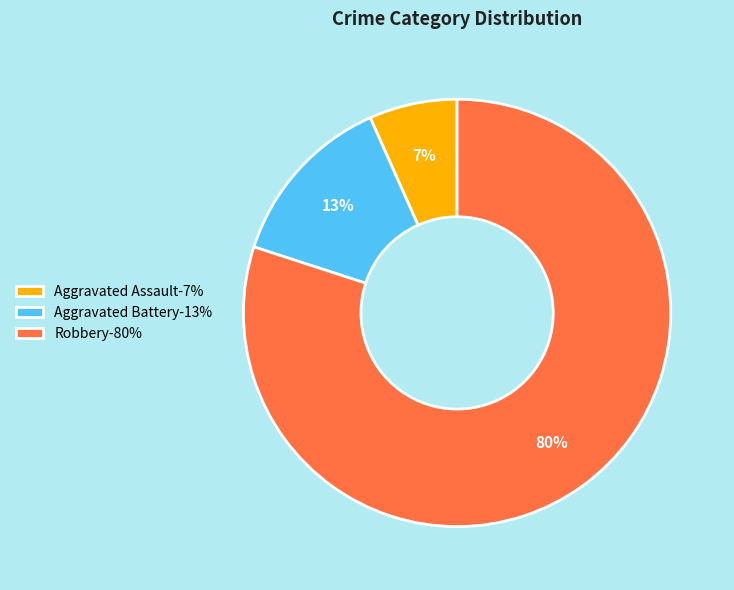

Rank the categories by value from lowest to highest.

Aggravated Assault-7%, Aggravated Battery-13%, Robbery-80%